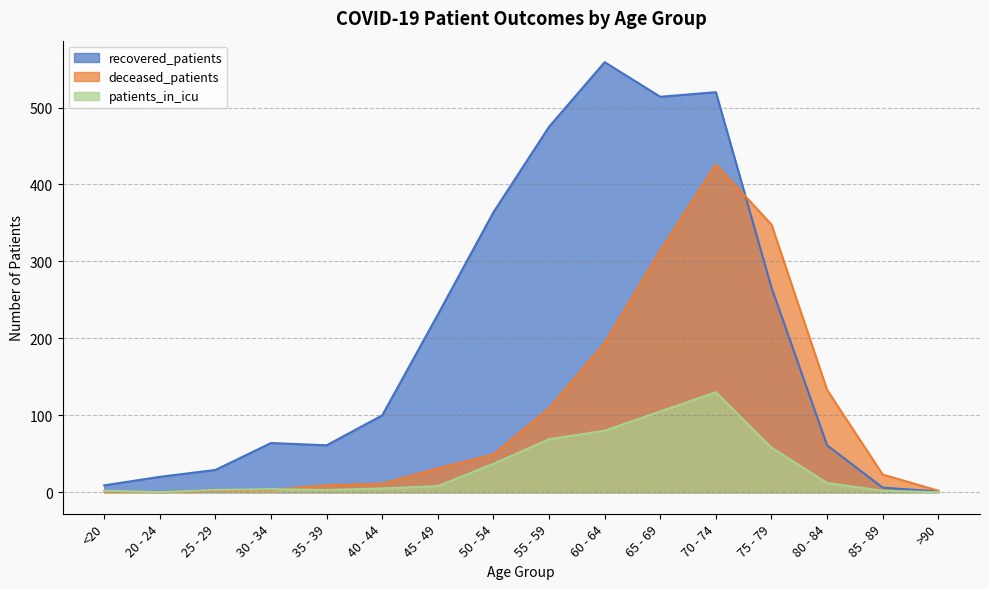

True or false: patients_in_icu has more than 2 interior local peaks.

False